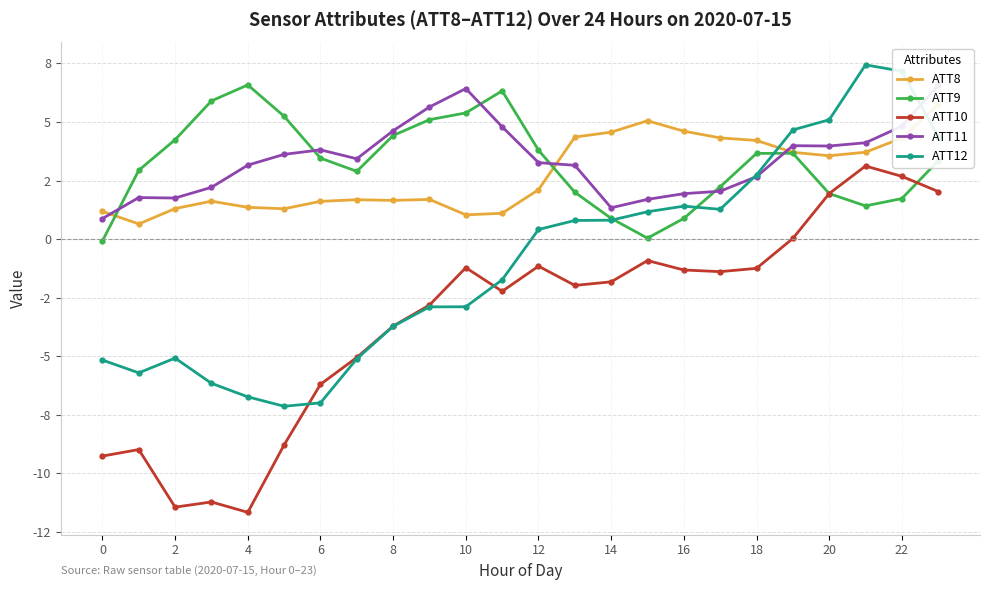

Which has a higher value, 14 or 2?

14